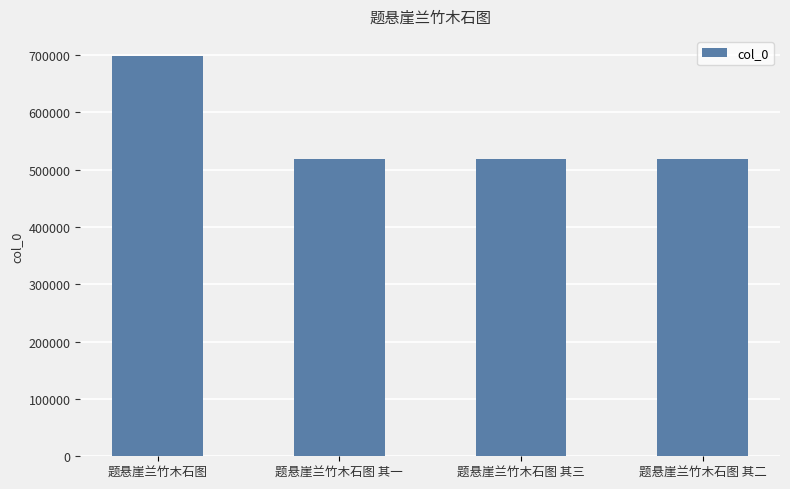

What is the maximum value shown in the chart?

698455